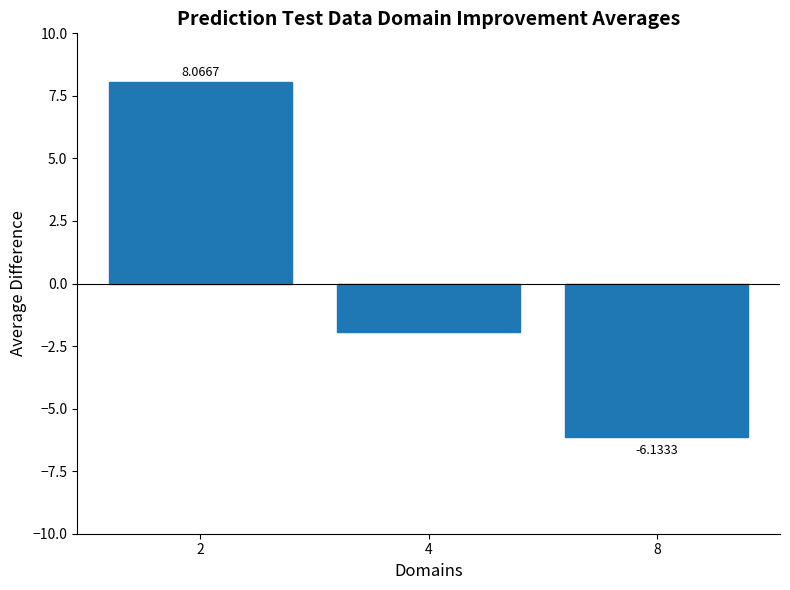

Which category has the lowest value across all series?

8